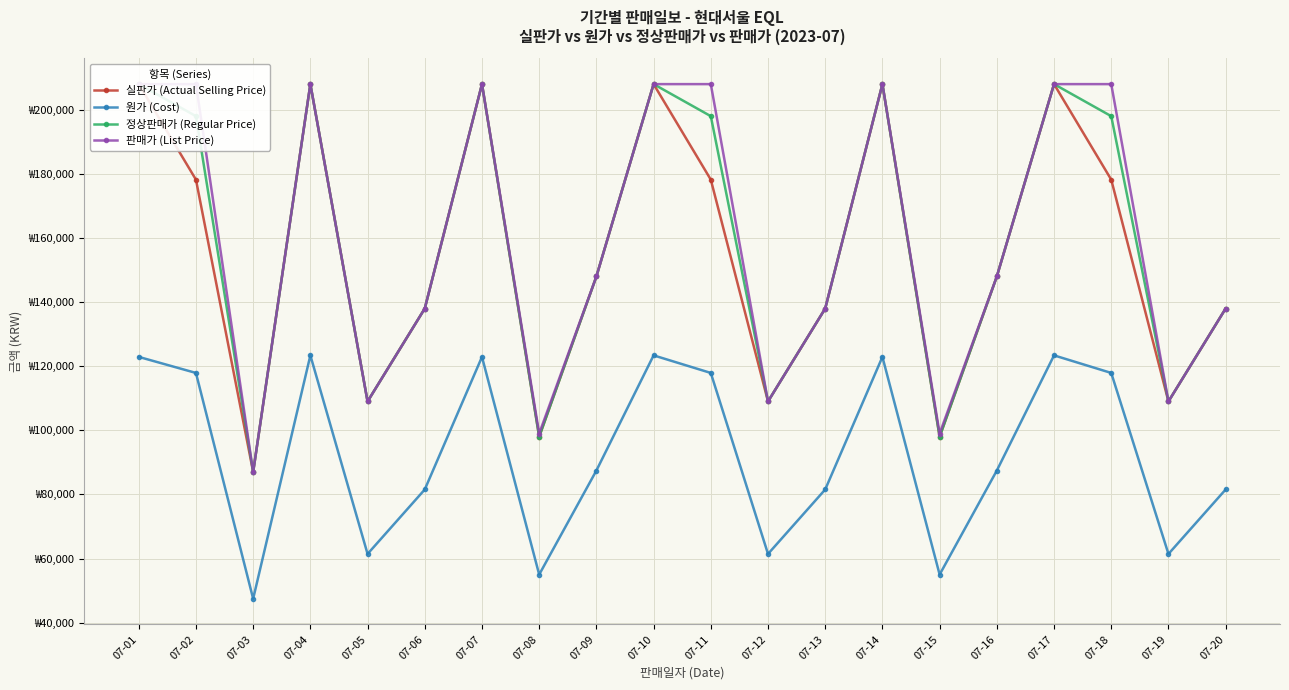

How many data points in 실판가 (Actual Selling Price) are less than 148000?

9